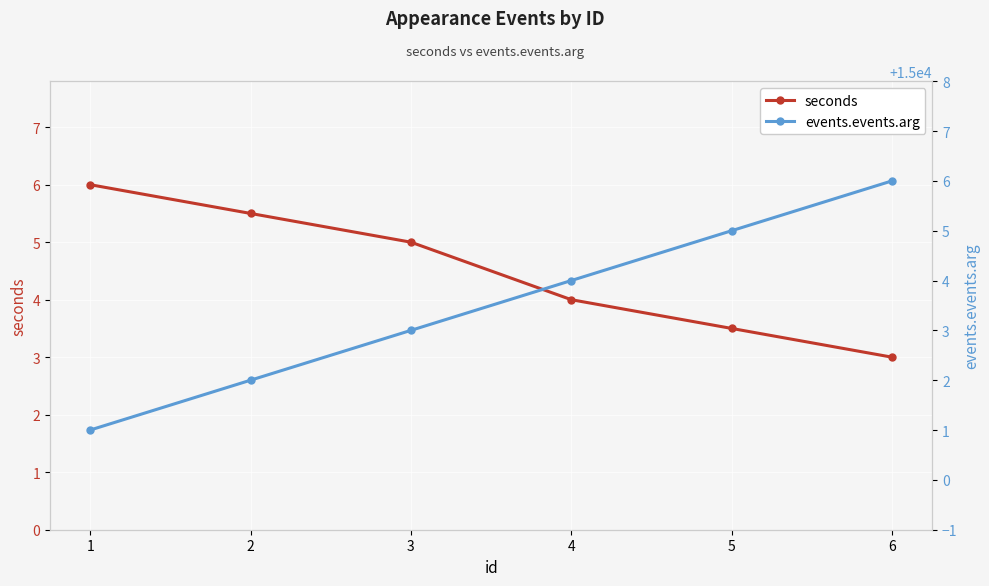

The value of seconds at 2 is 2.6. True or false?

False